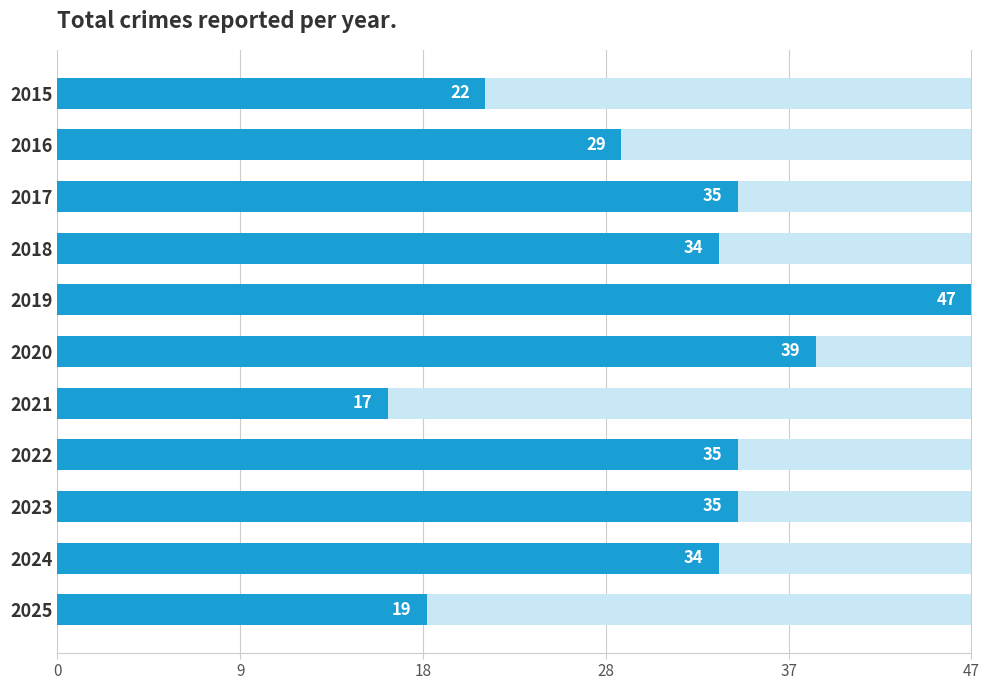

How many data points does each series have?

11